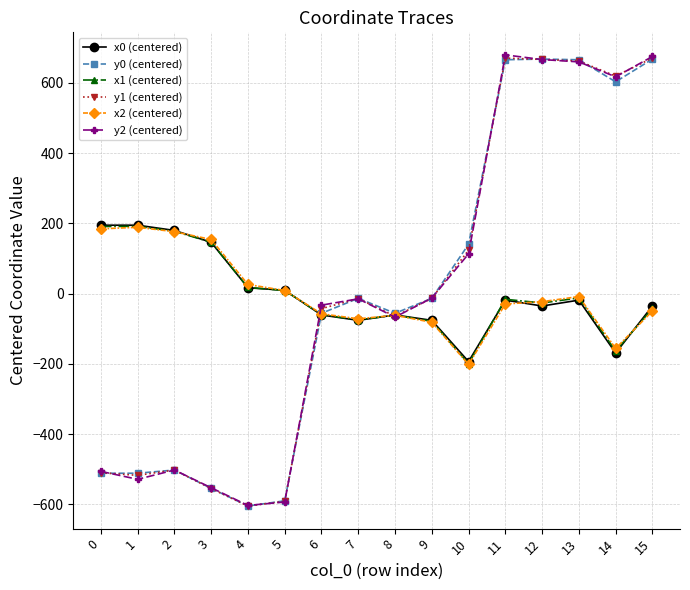

How many values in the x2 (centered) series are below -22?

9